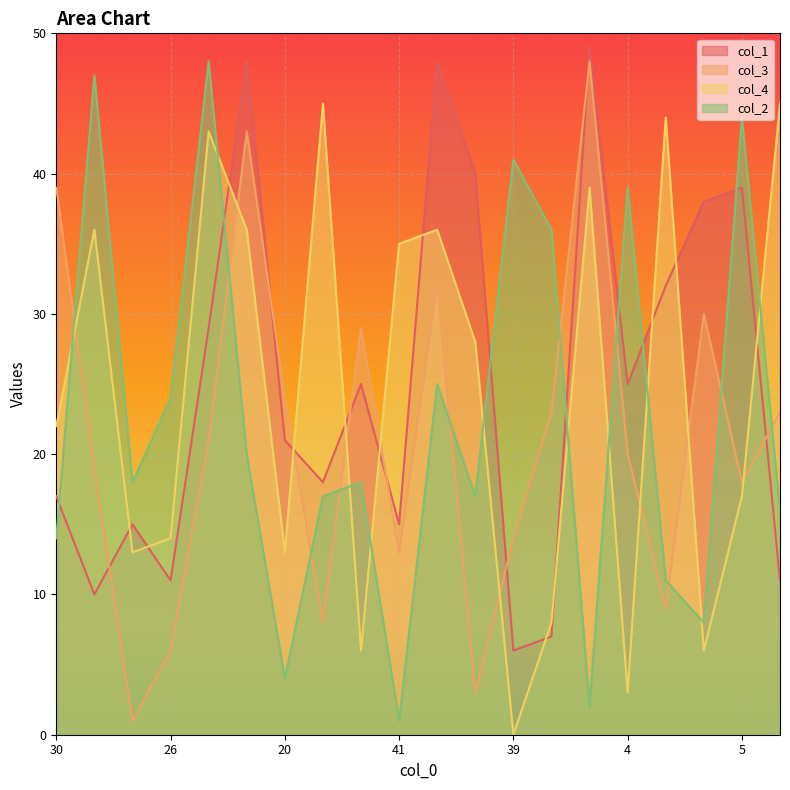

Rank the series at 26 from lowest to highest value.

col_3, col_1, col_4, col_2